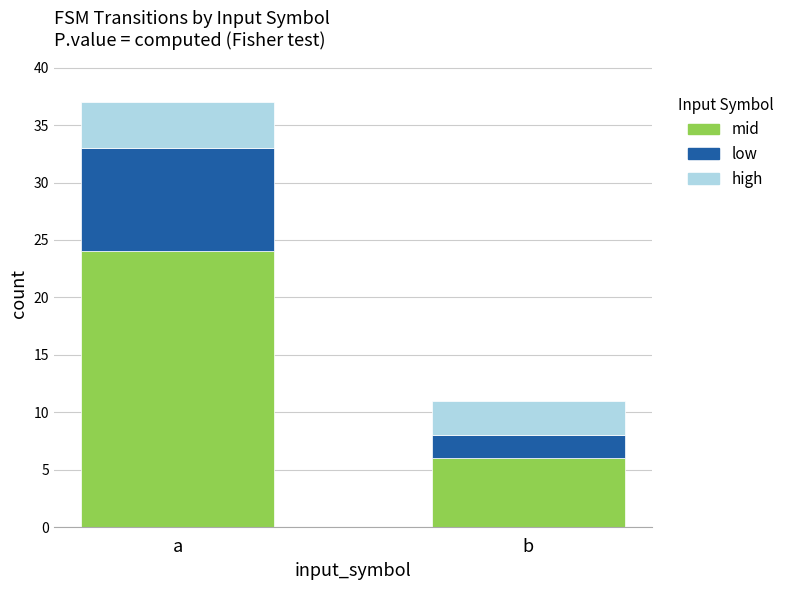

What is the total value across all series at b?

11